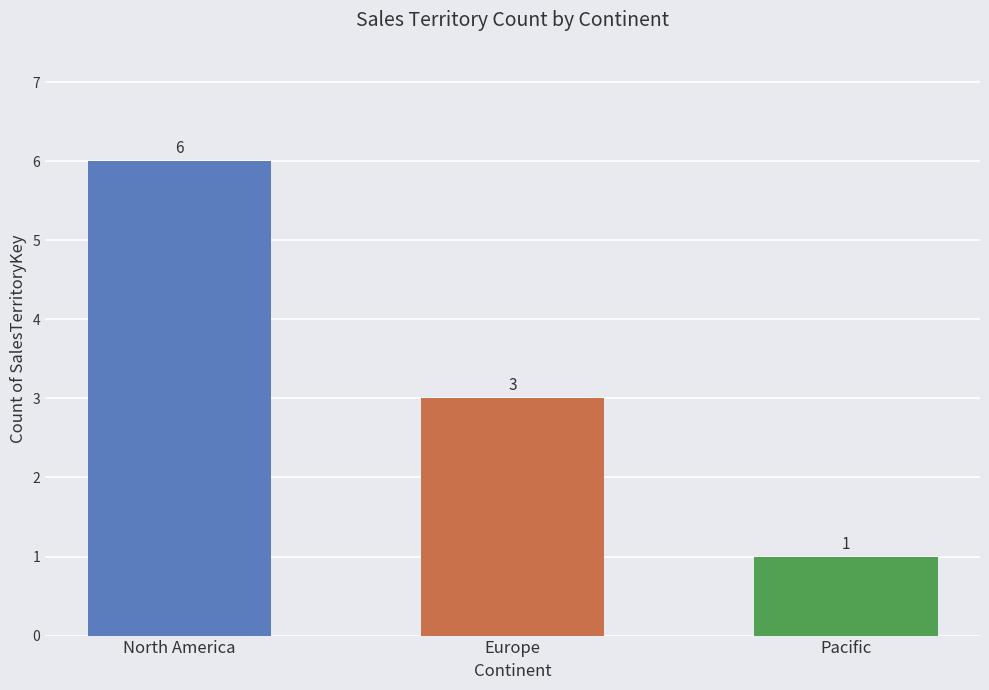

Reading left to right, extract all data points from this chart.

6	3	1